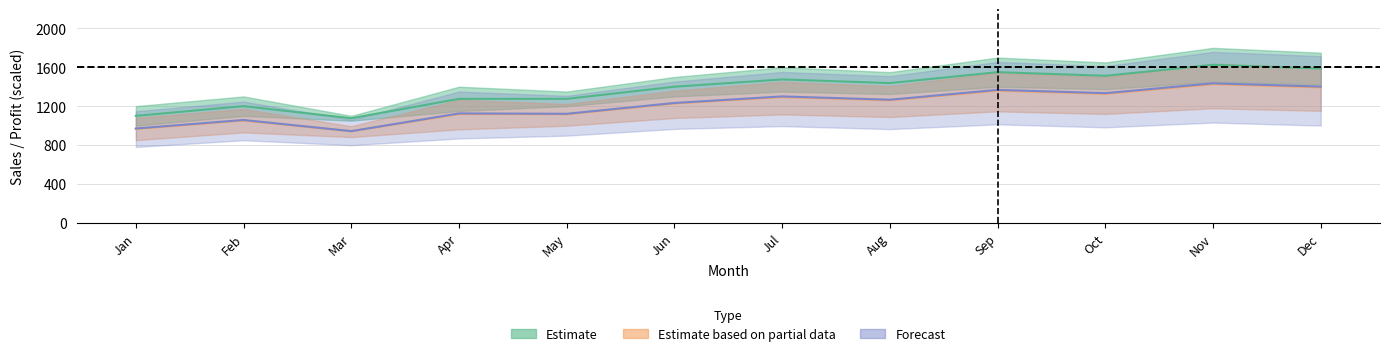

In Product A Sales, how many points are higher than both neighbors (excluding endpoints)?

5